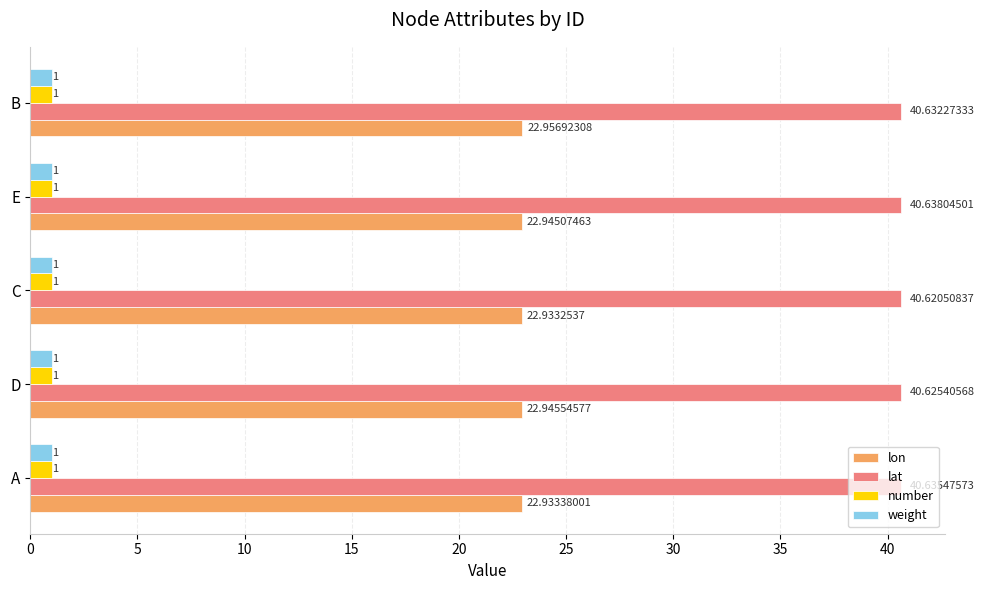

Which series has the largest total across all categories?

lat